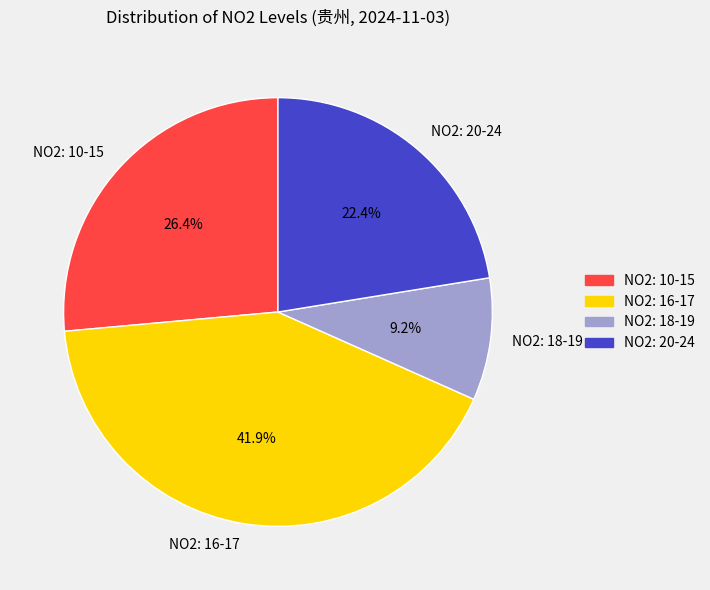

Does NO2: 20-24 account for over 50% of the chart?

No